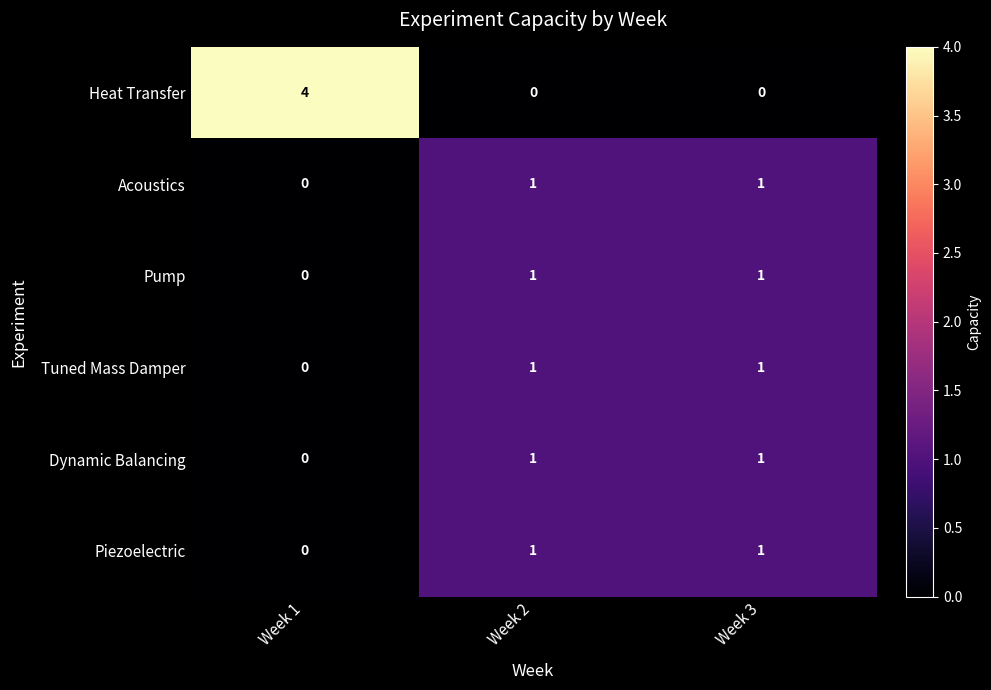

Which category has the lowest value in the Tuned Mass Damper series?

Week 1